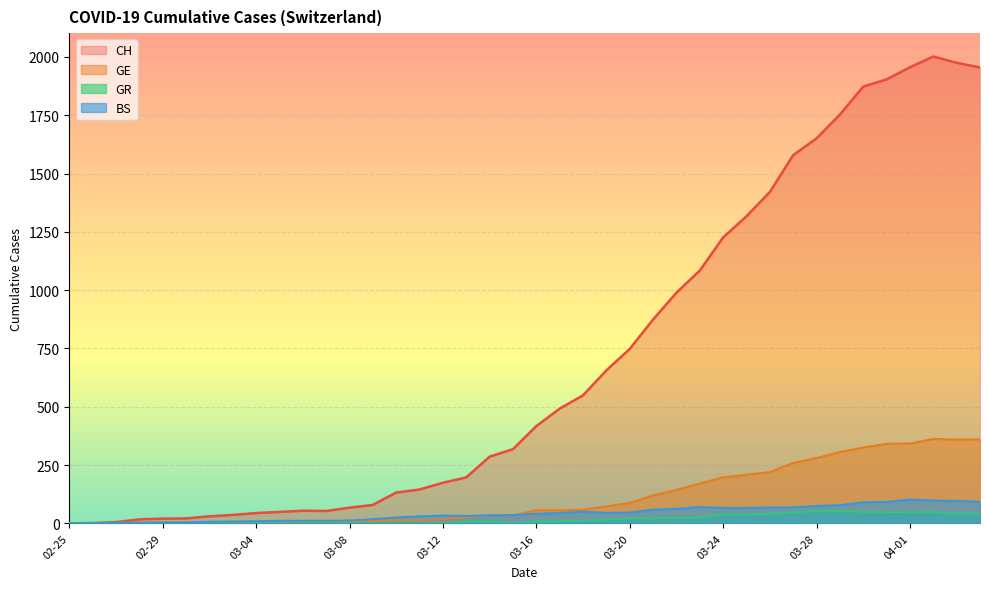

What is the approximate value of BS at 2020-03-14, to the nearest 5?

35